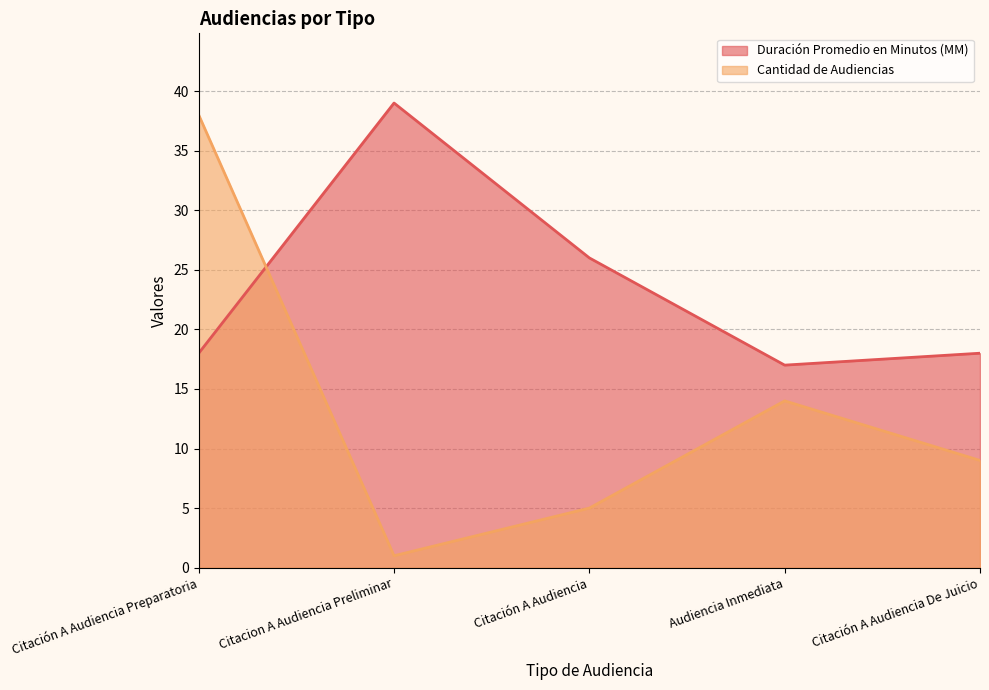

Which series has the widest spread of values?

Cantidad de Audiencias